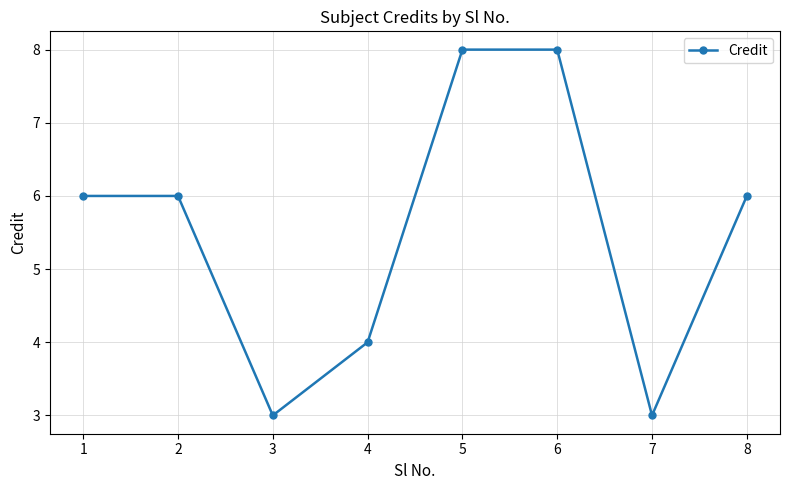

What is the value of the 1st point from the left?

6